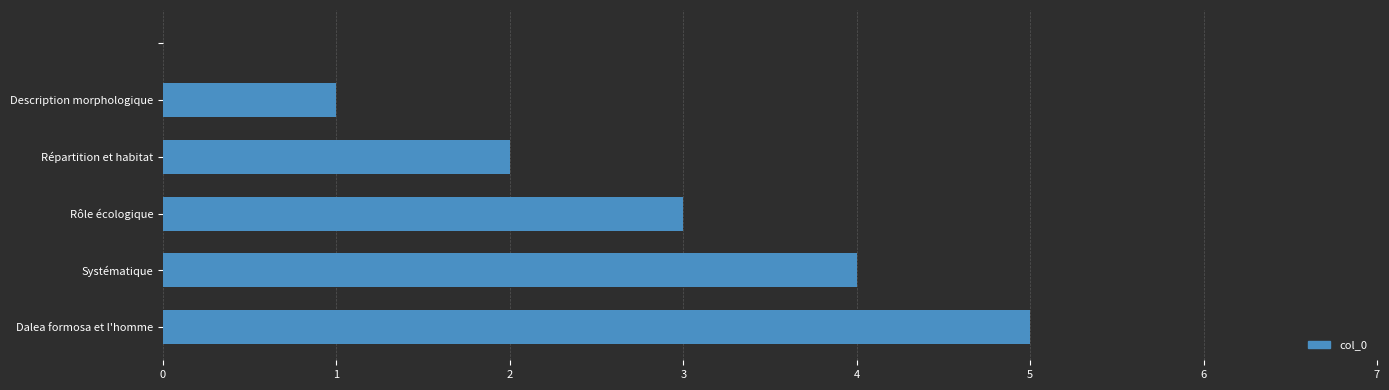

What is the sum of all values?

15